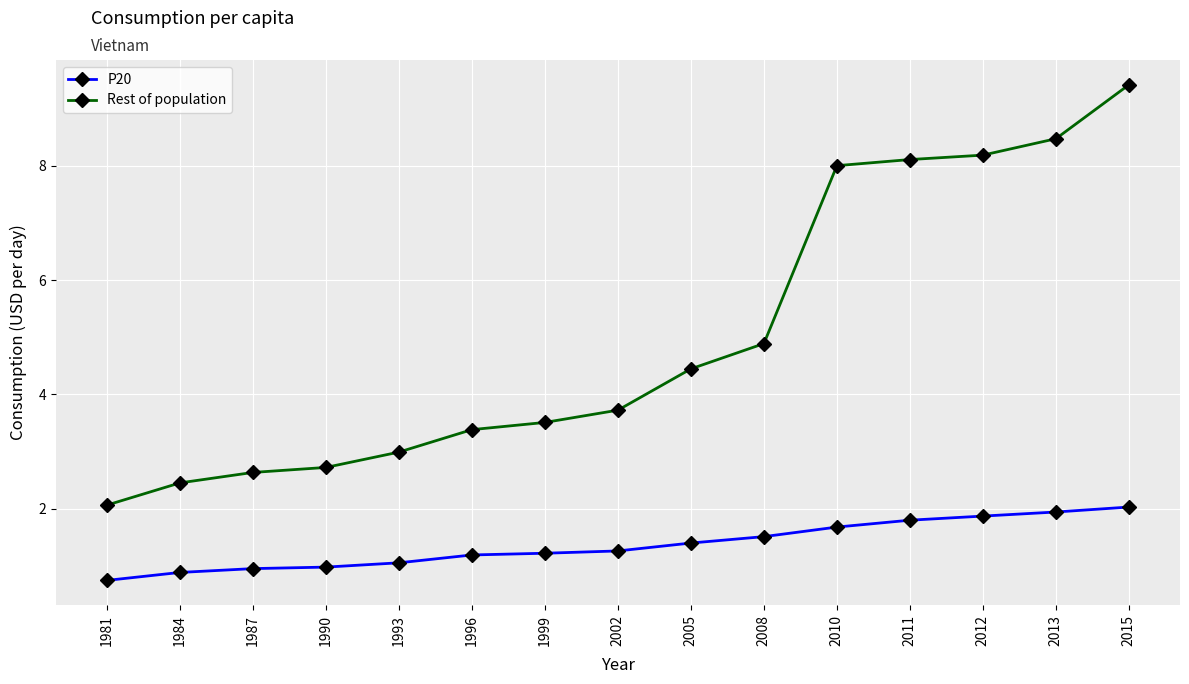

Which series has the widest spread of values?

Rest of population